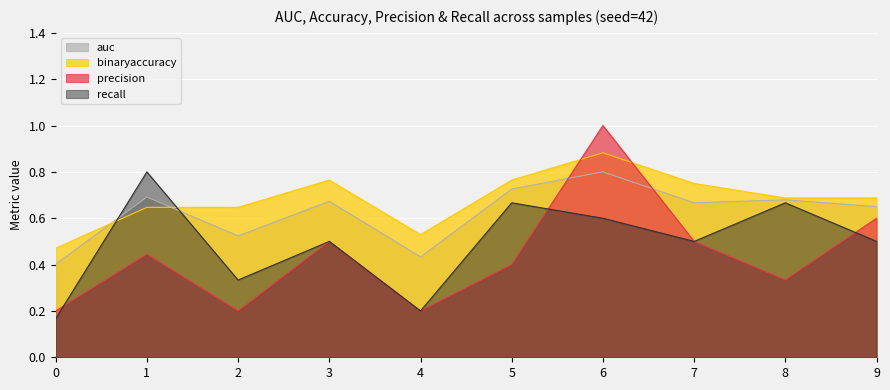

How many lines are shown in the chart?

4